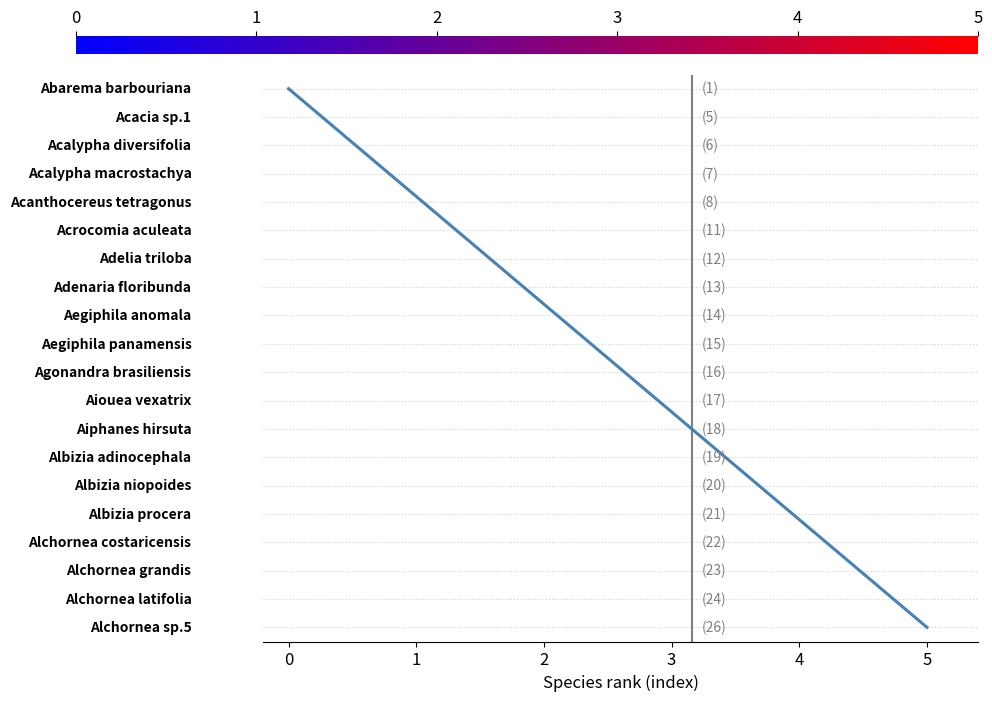

Does the chart have visible grid lines?

No